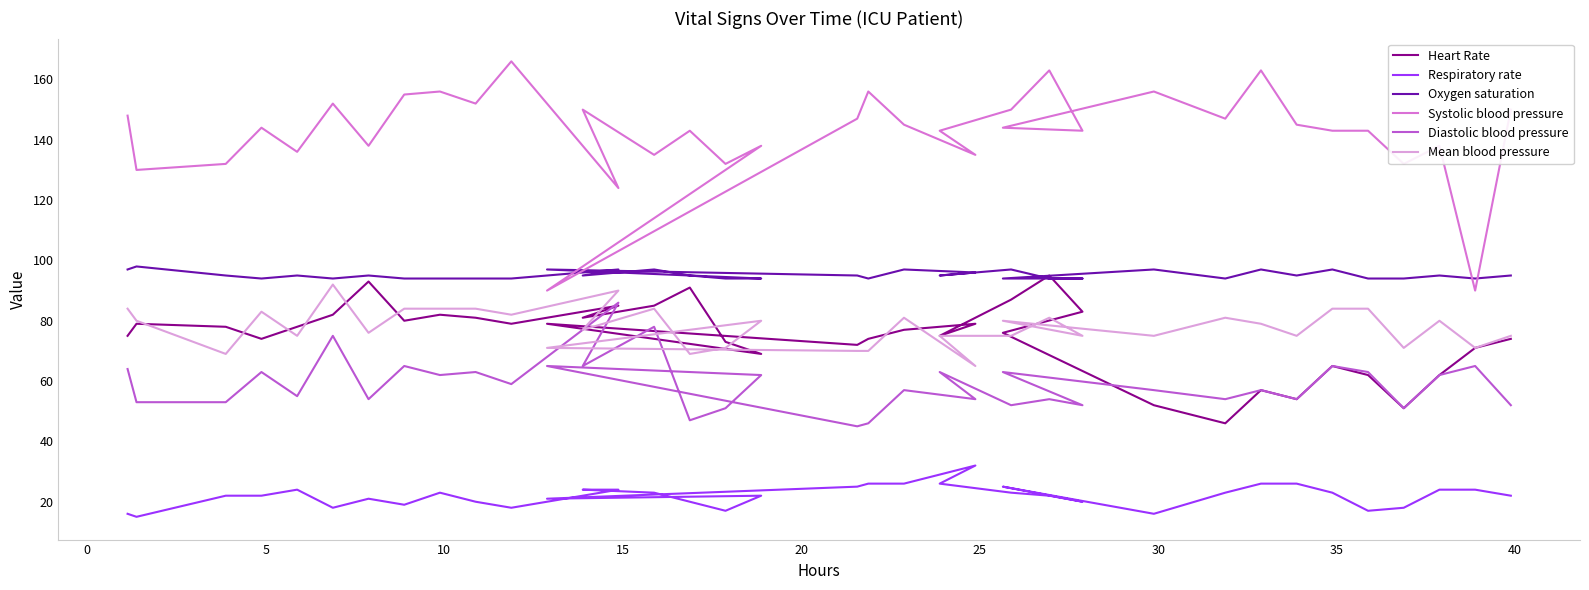

What is the label of the 9th point from the left?

35